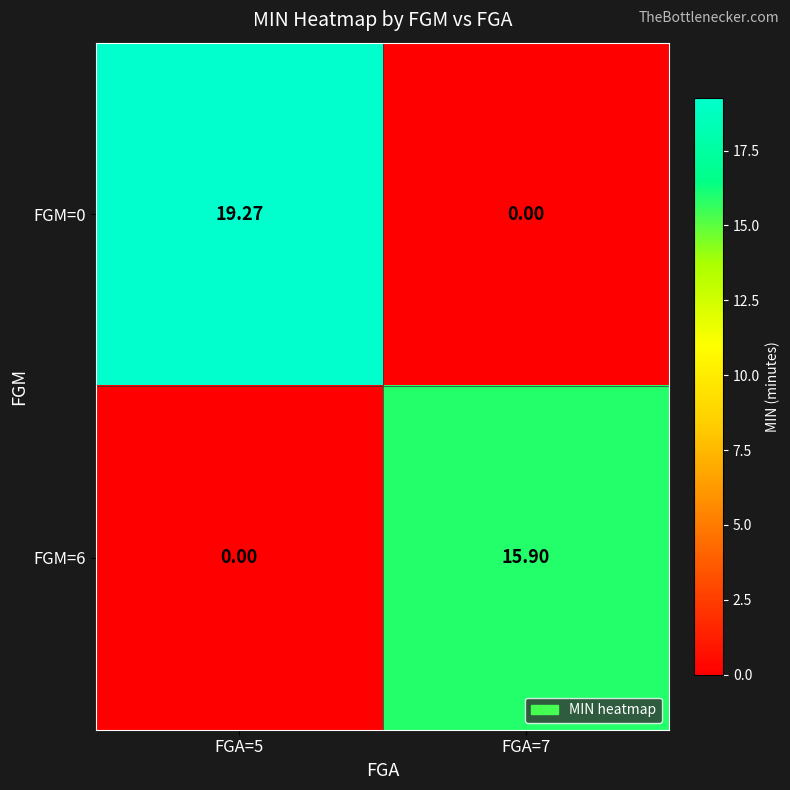

What is the spread (max minus min) of values at FGA=7?

15.9